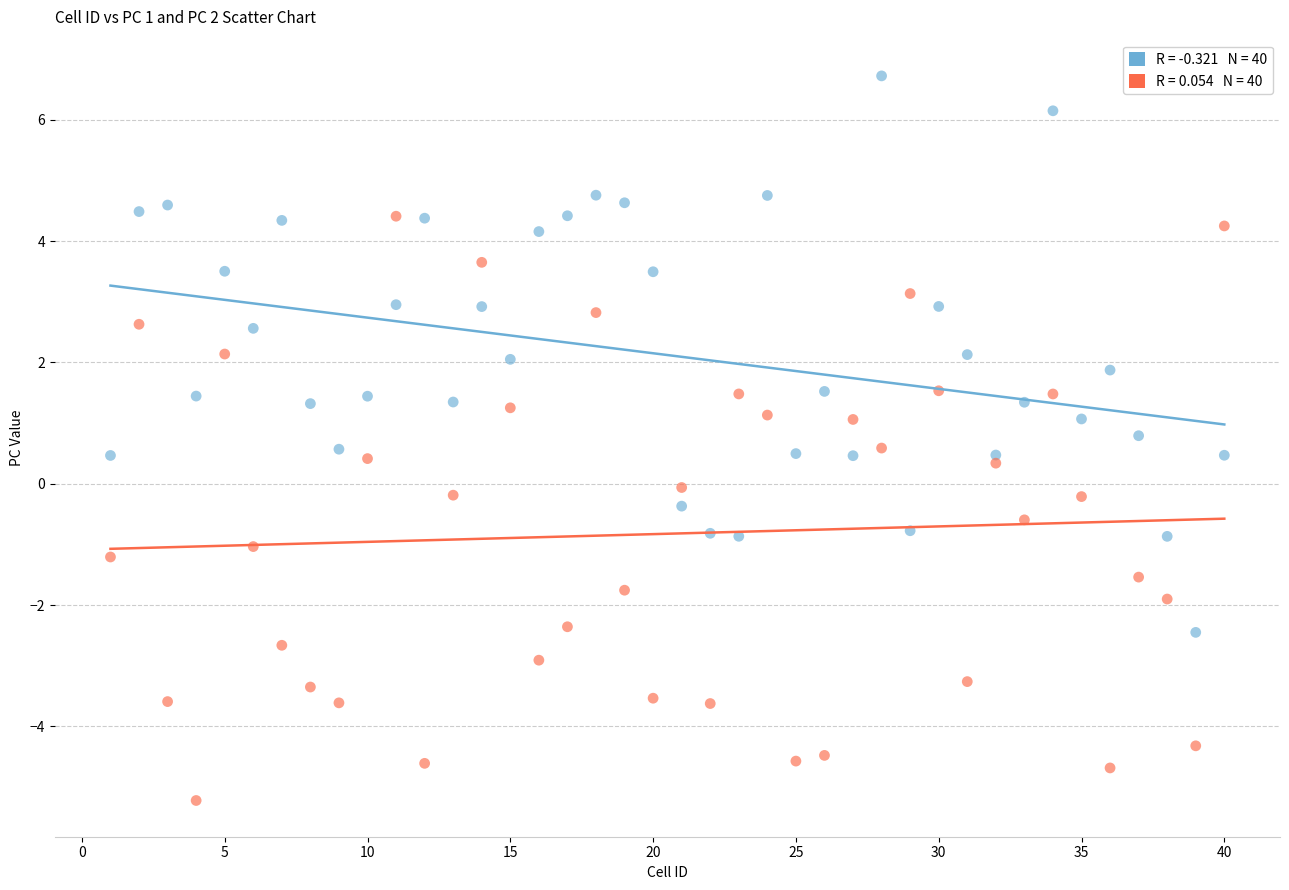

Across all data points, what is the range of X values (max minus min)?

39.0